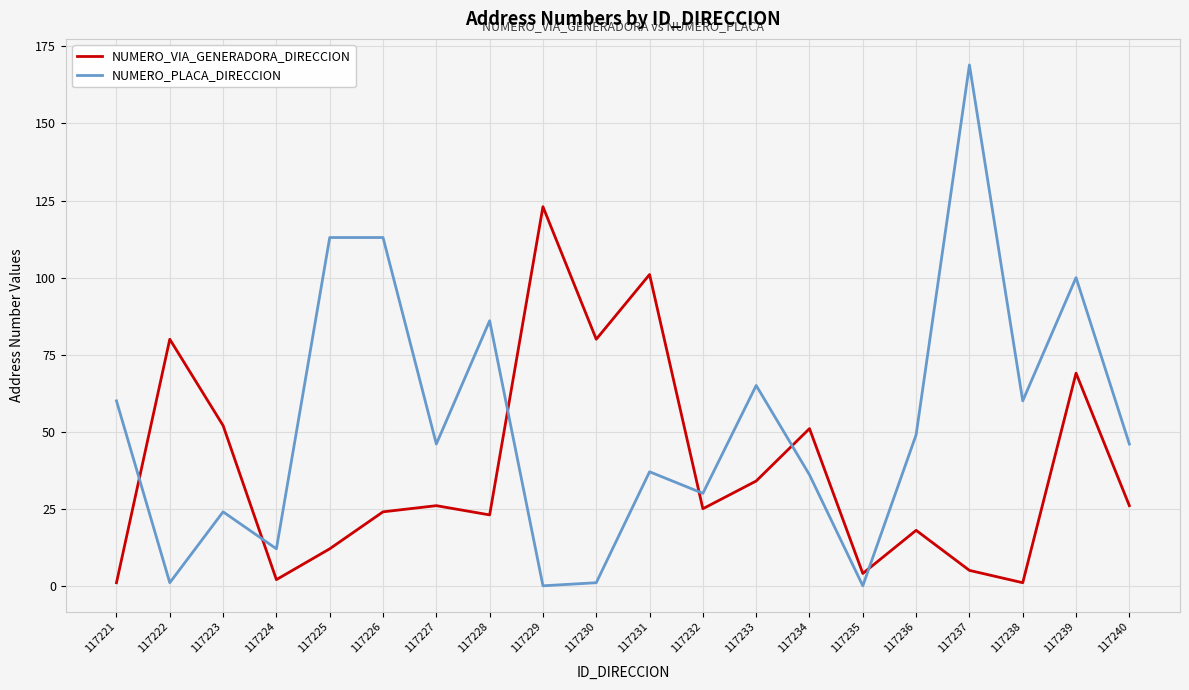

Is it true that NUMERO_VIA_GENERADORA_DIRECCION equals 2 at 117224?

True